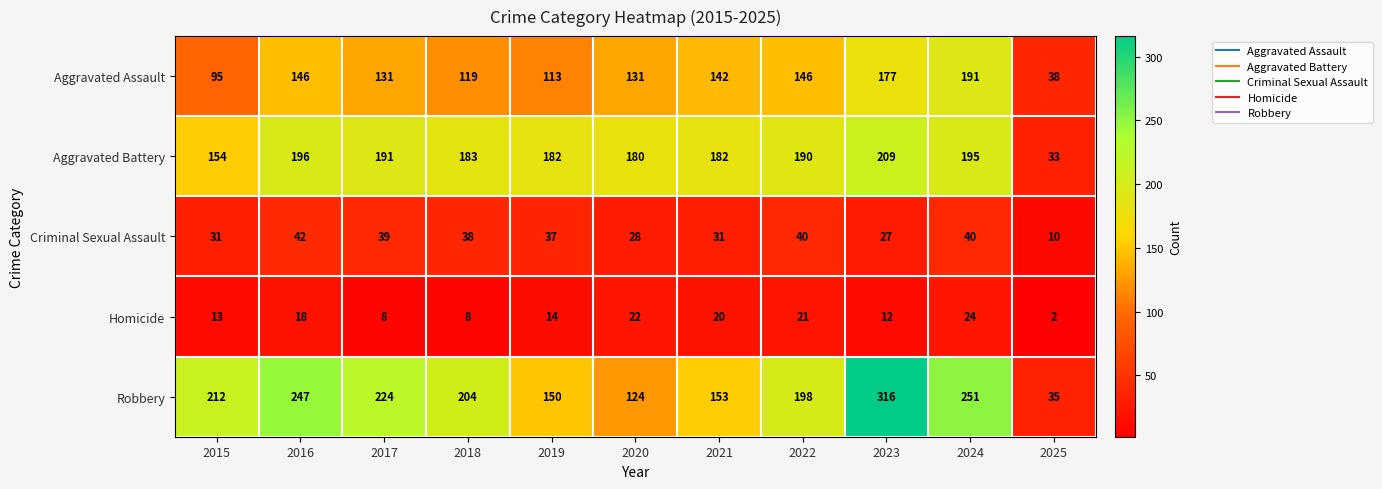

Which series has the largest total across all categories?

Robbery